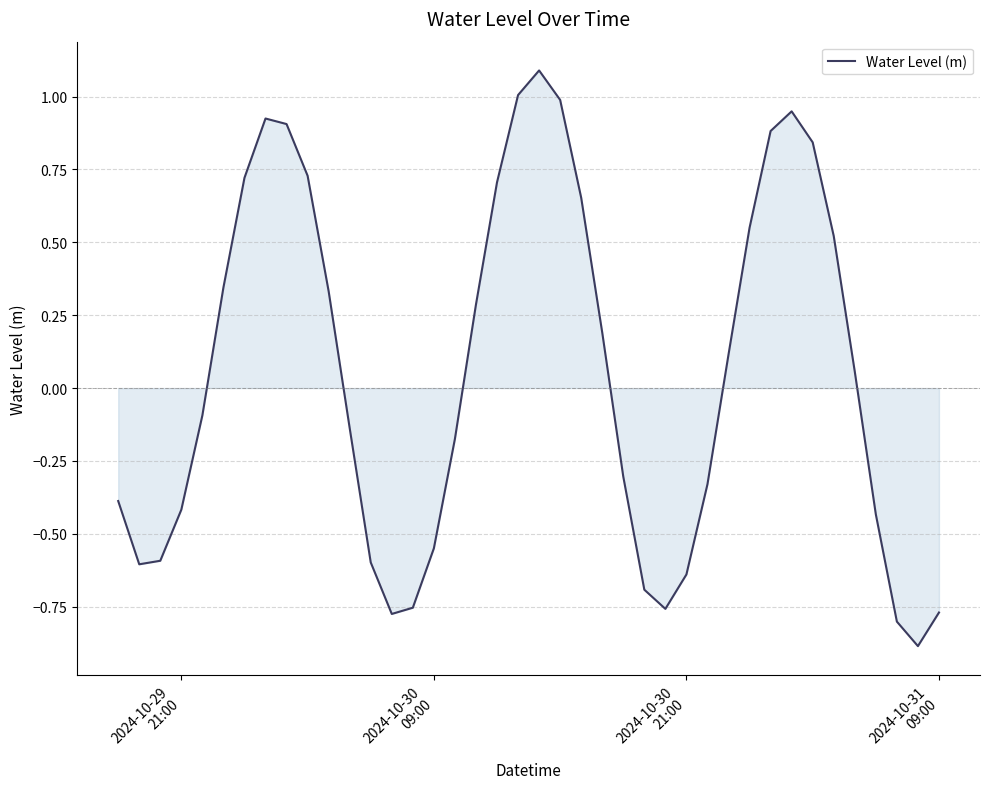

What is the maximum value shown in the chart?

1.1